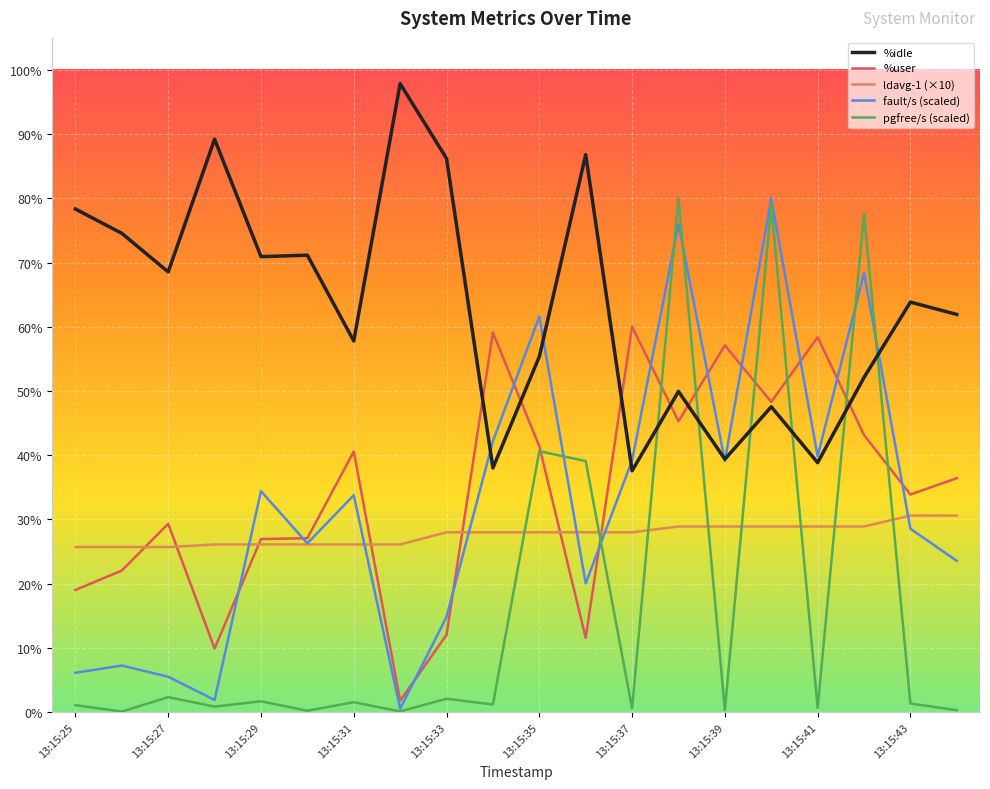

What is the average value of the ldavg-1 (×10) series?

27.7